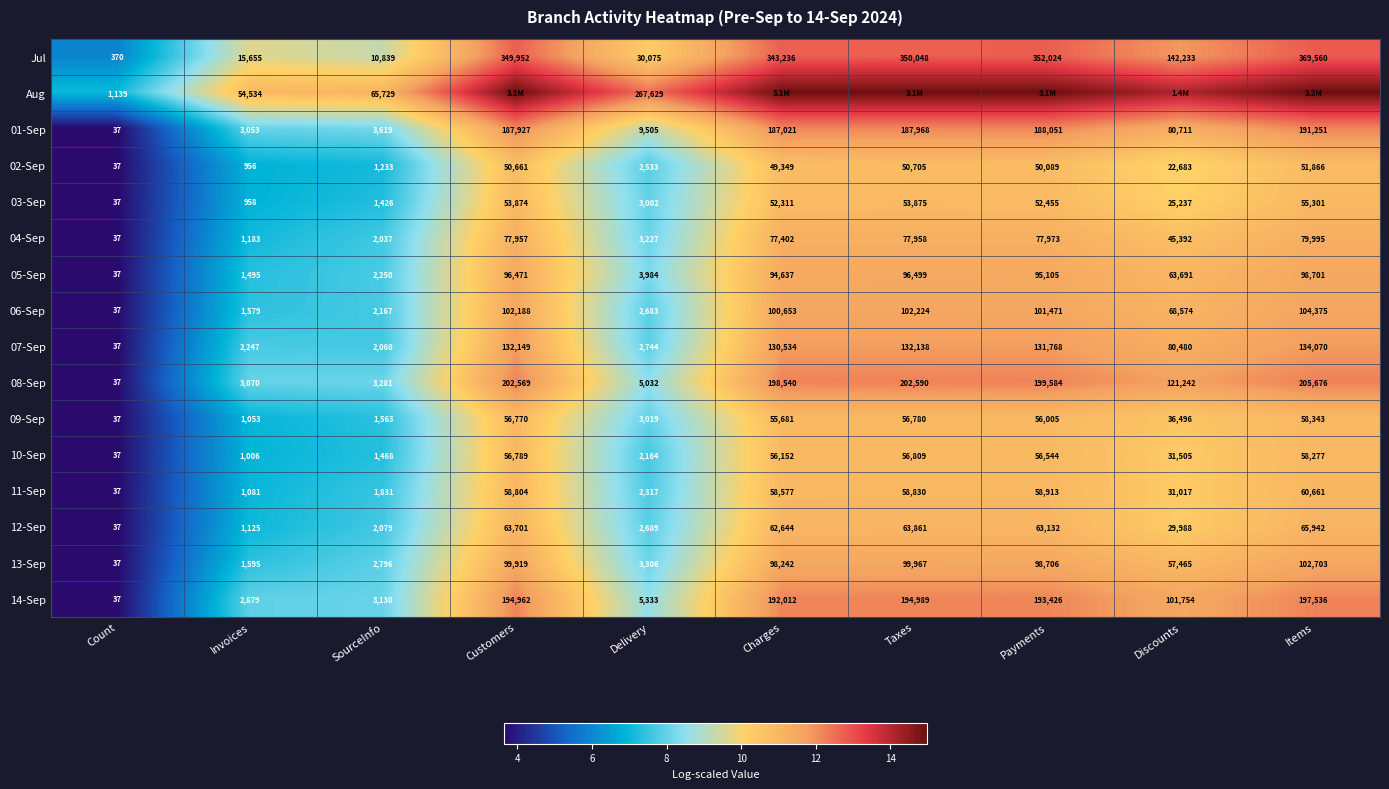

Where is 10-Sep nearest to the value 29157?

Discounts